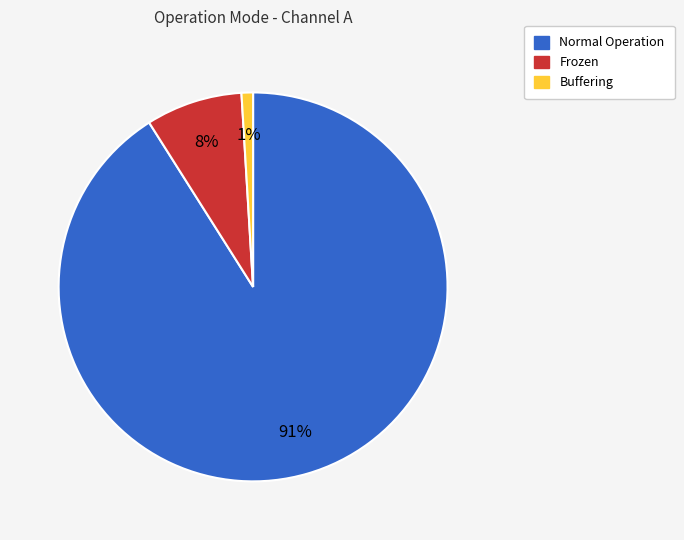

Rank the categories by value from highest to lowest.

Normal Operation, Frozen, Buffering